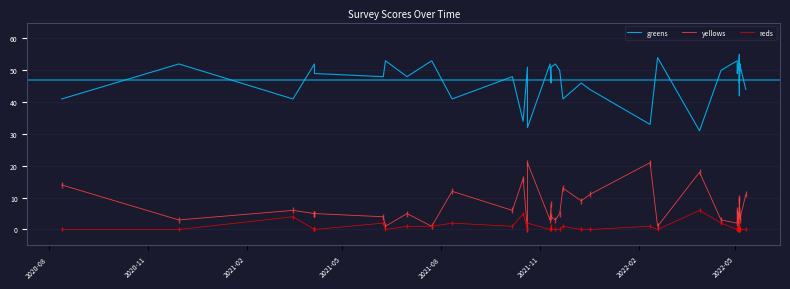

What are all the series names shown in the legend?

greens, yellows, reds